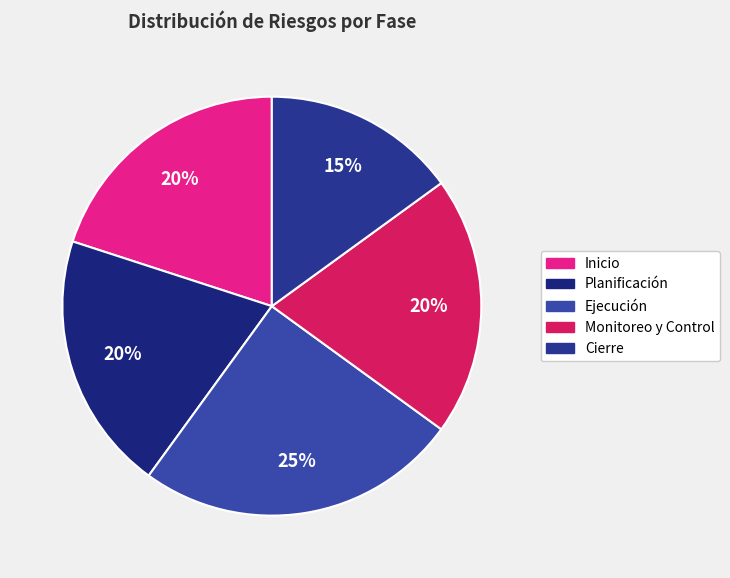

Rank the categories by value from highest to lowest.

Ejecución, Inicio, Planificación, Monitoreo y Control, Cierre